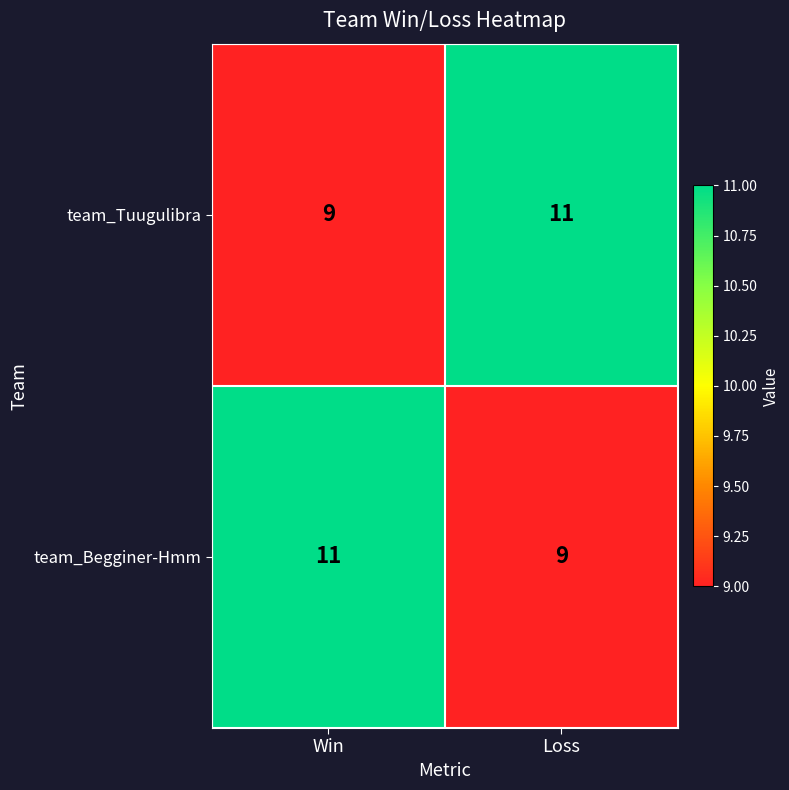

What is the total value across all series at Win?

20